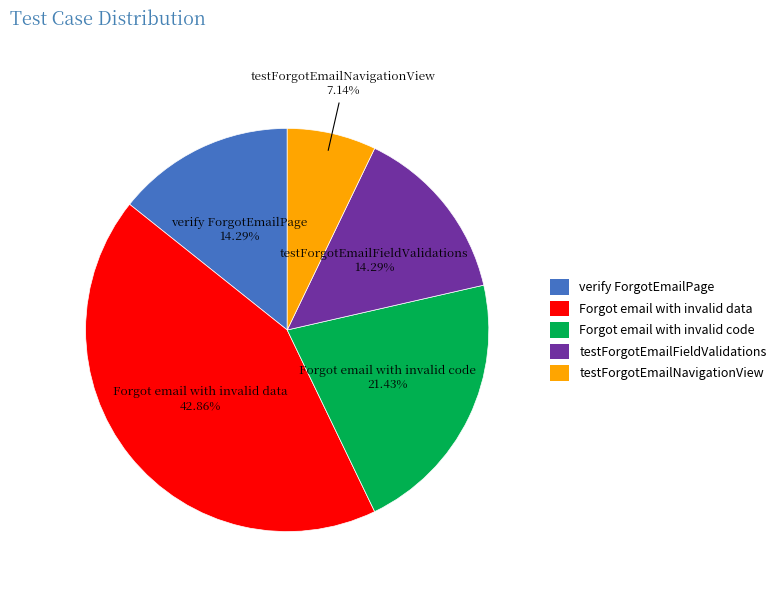

How many segments does this pie chart have?

5